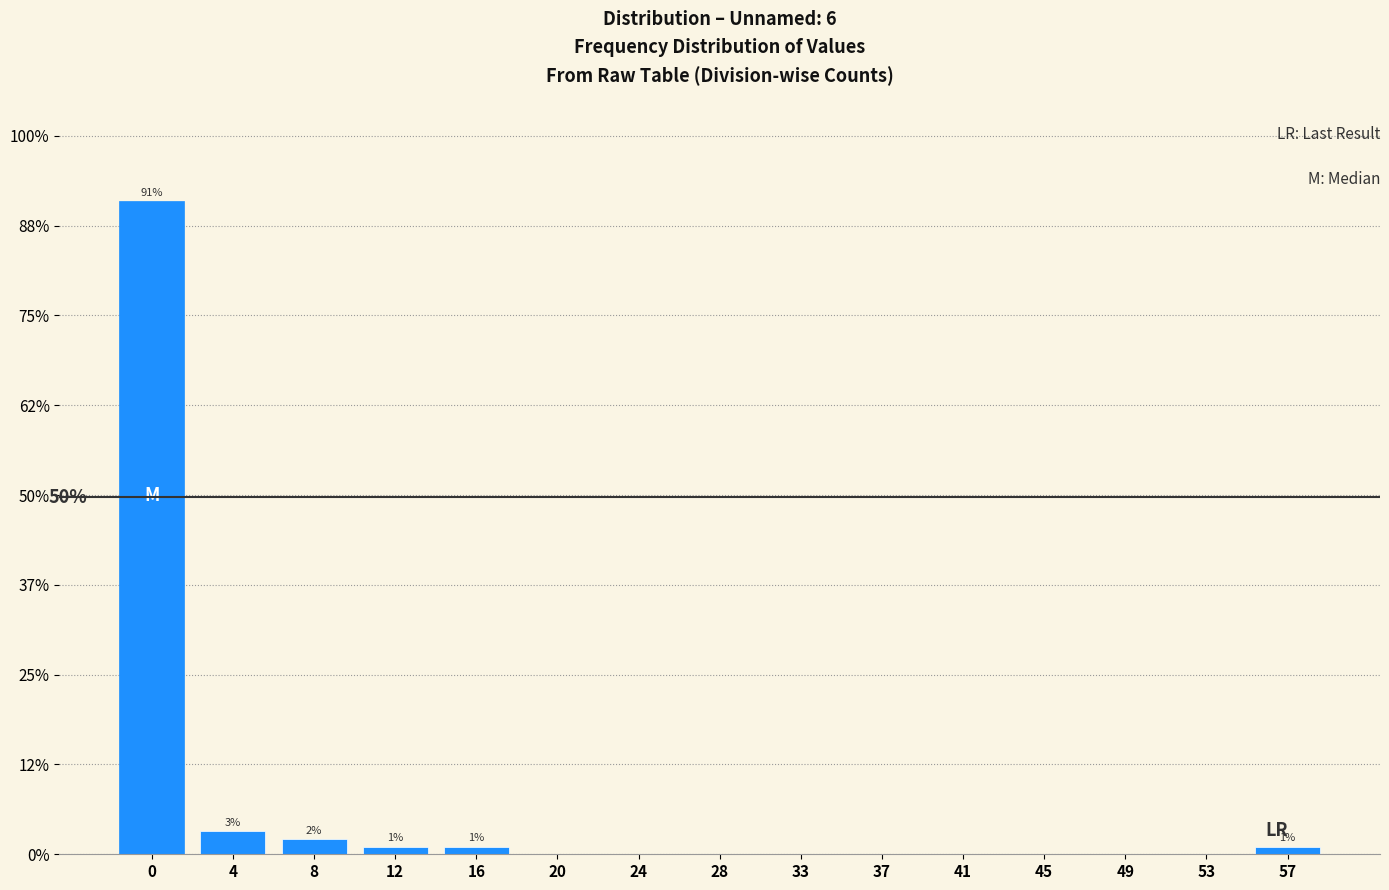

Reading left to right, what are all the values shown in this chart?

0=91.5	4=3.2	8=2.1	12=1.1	16=1.1	20=0.0	24=0.0	28=0.0	33=0.0	37=0.0	41=0.0	45=0.0	49=0.0	53=0.0	57=1.1